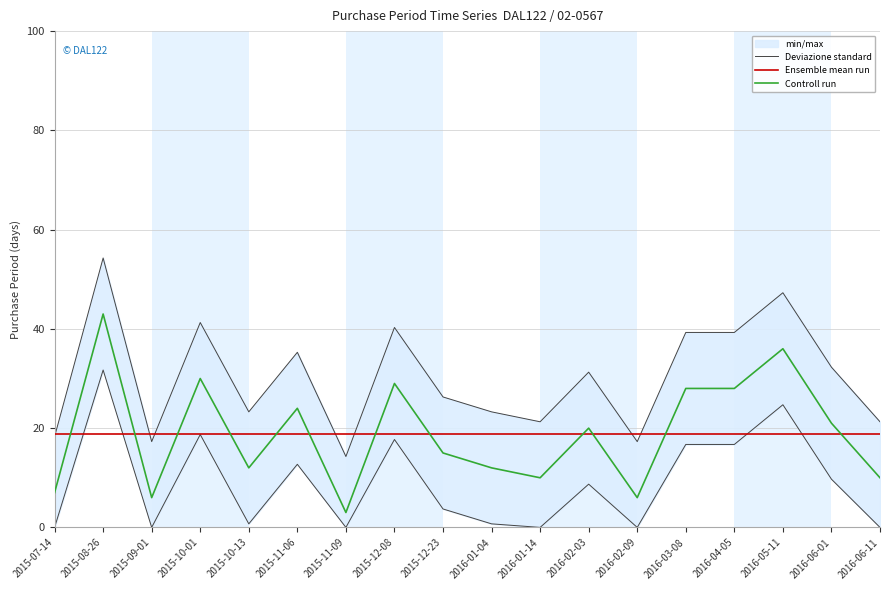

At which category does Deviazione standard reach its first local peak?

2015-08-26